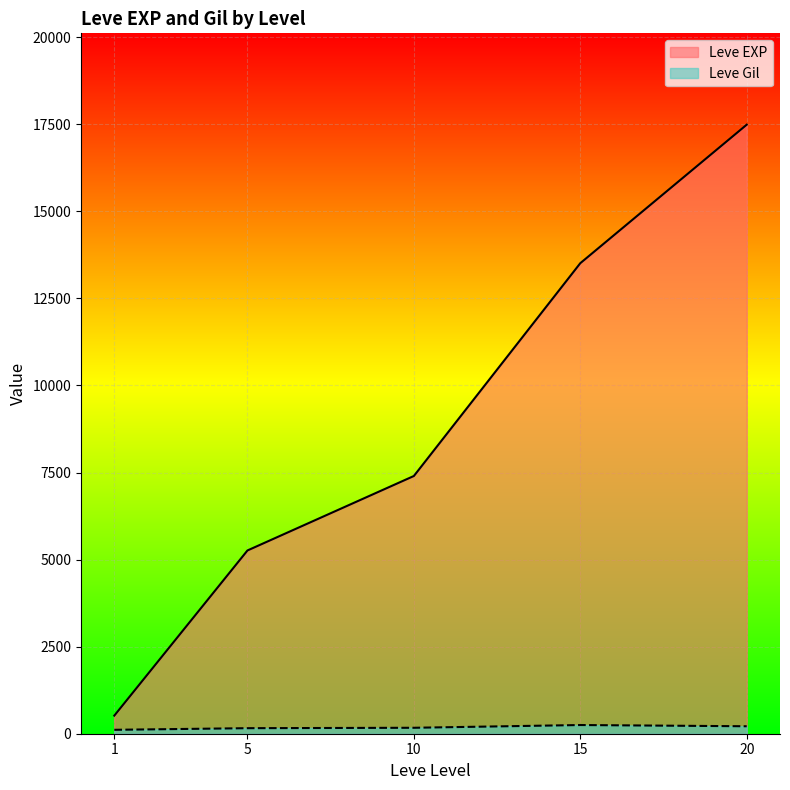

Which series has the widest spread of values?

Leve EXP